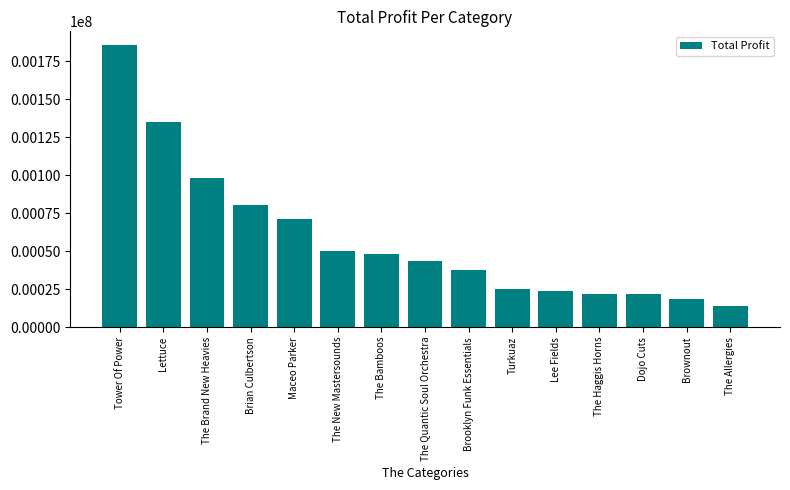

Which label corresponds to the smallest value in the chart?

The Allergies